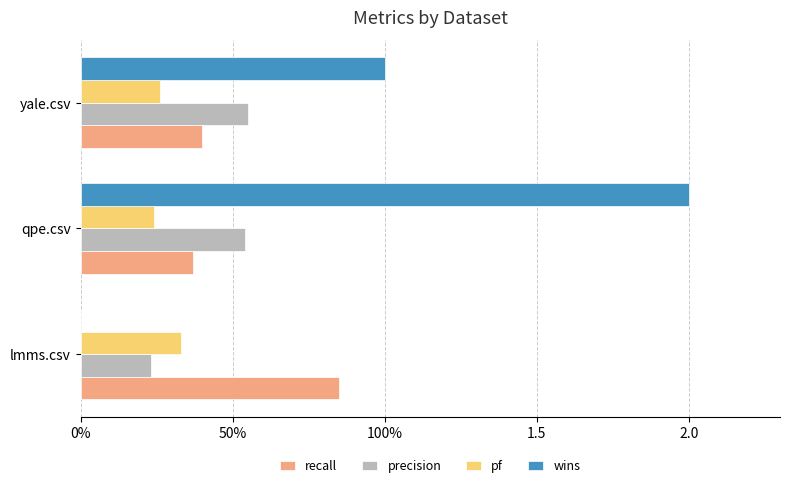

What are all the series names shown in the legend?

recall, precision, pf, wins